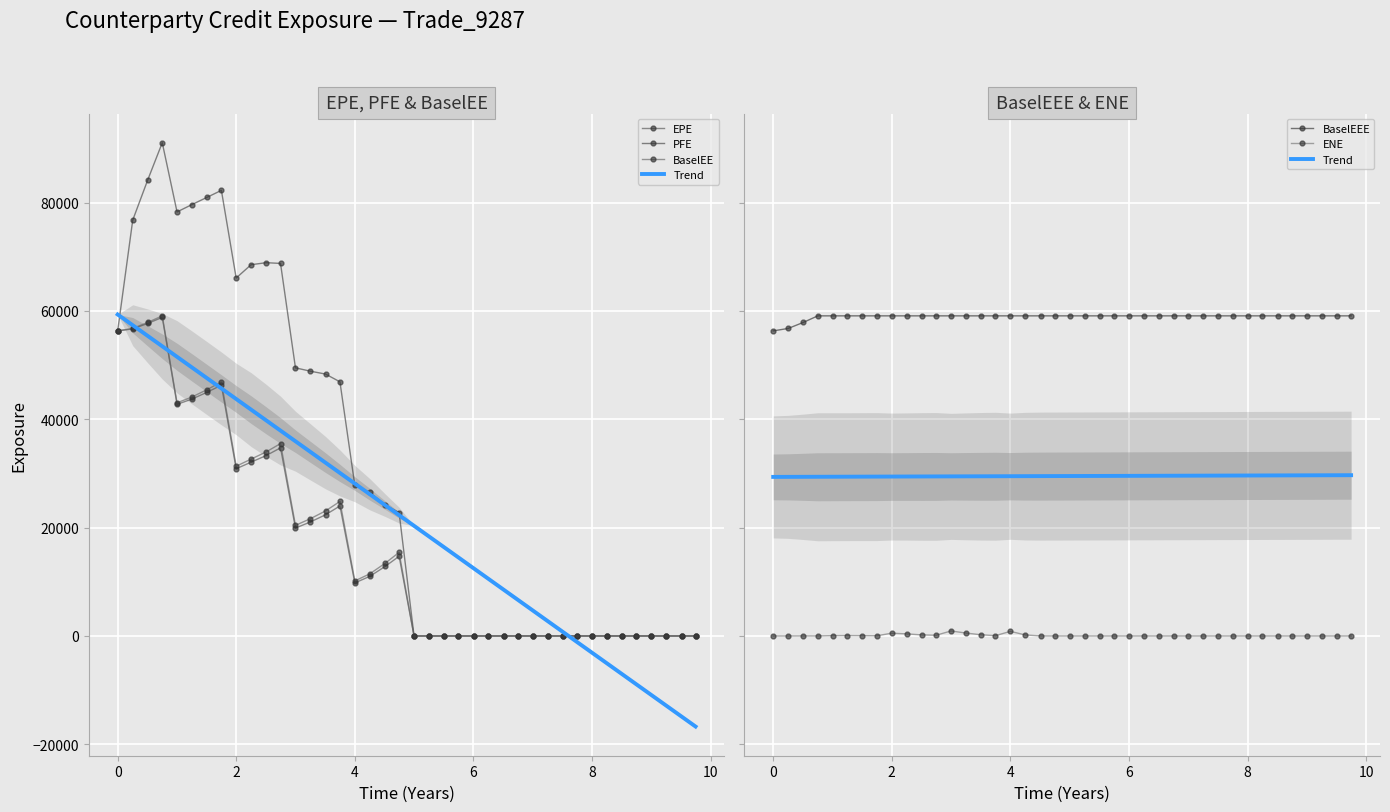

At which category does ENE reach its first local peak?

2